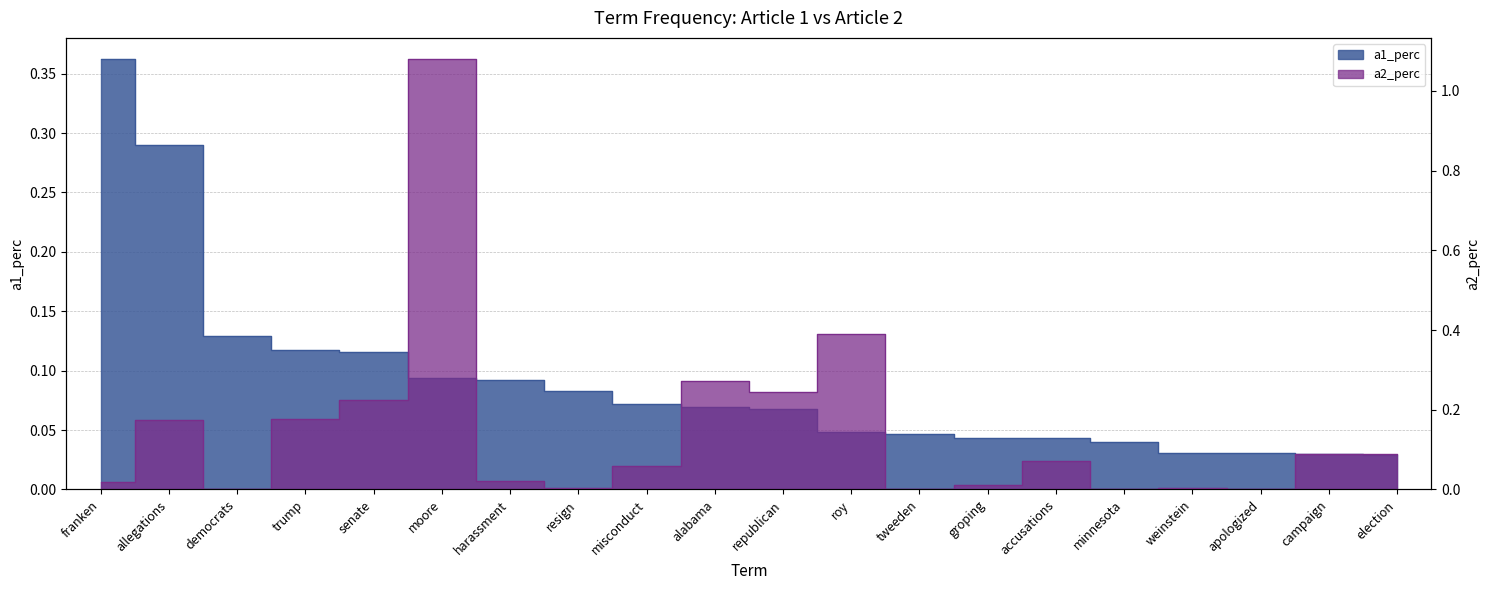

How many lines are shown in the chart?

2